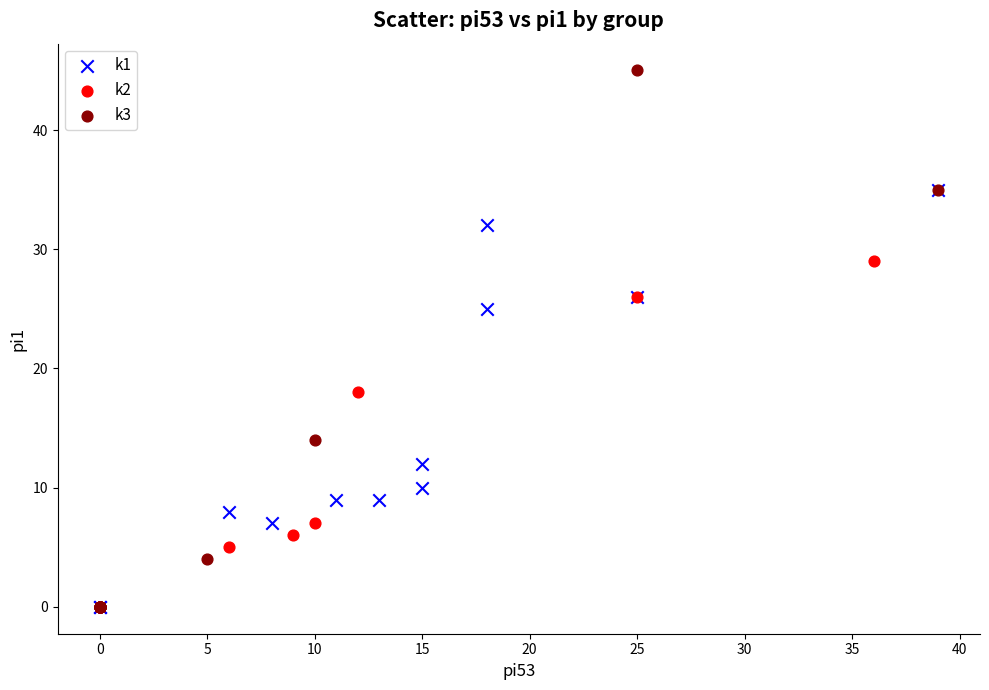

Which series contains the highest Y value?

k3